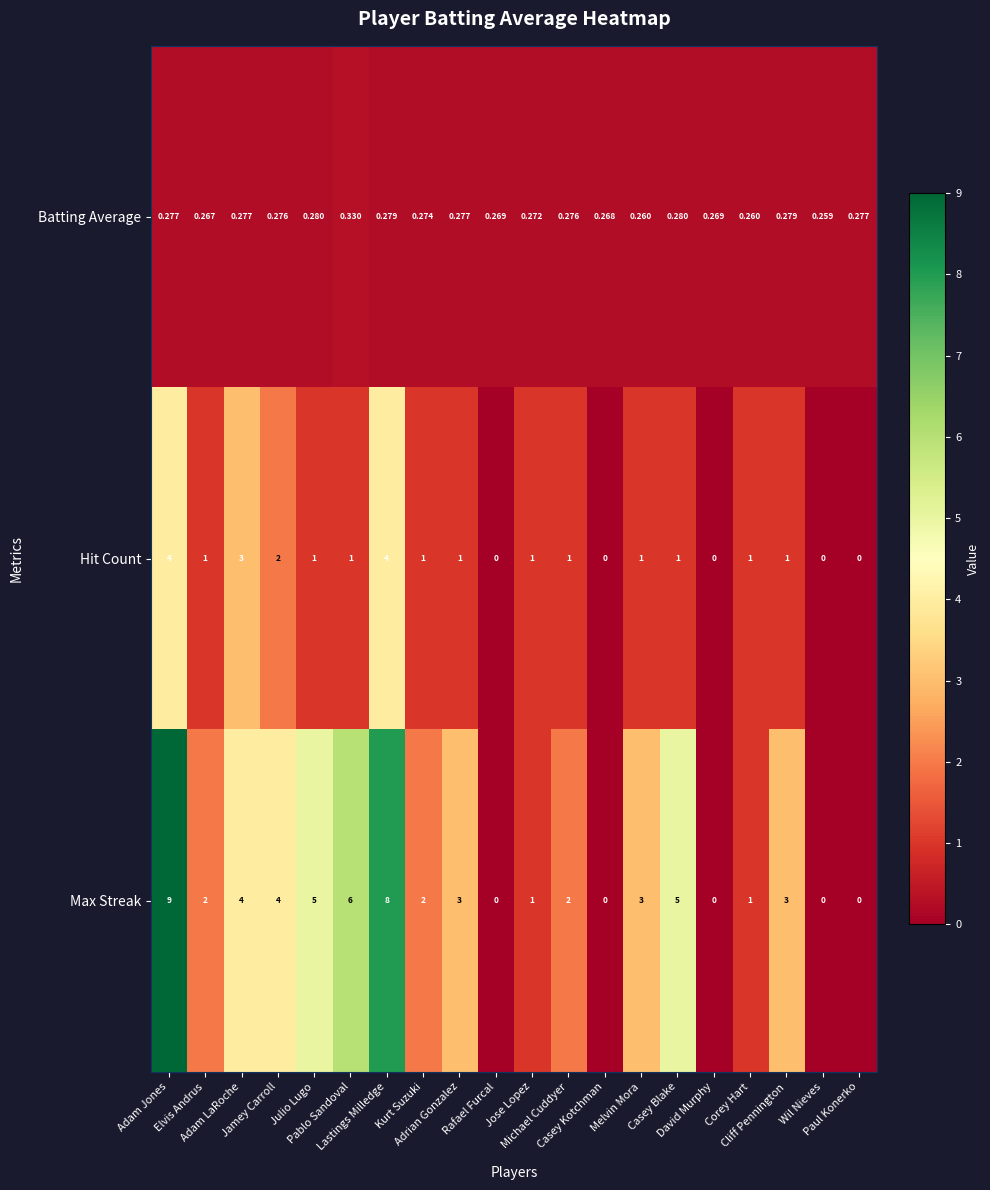

At which category is the sum across all series the highest?

Adam Jones